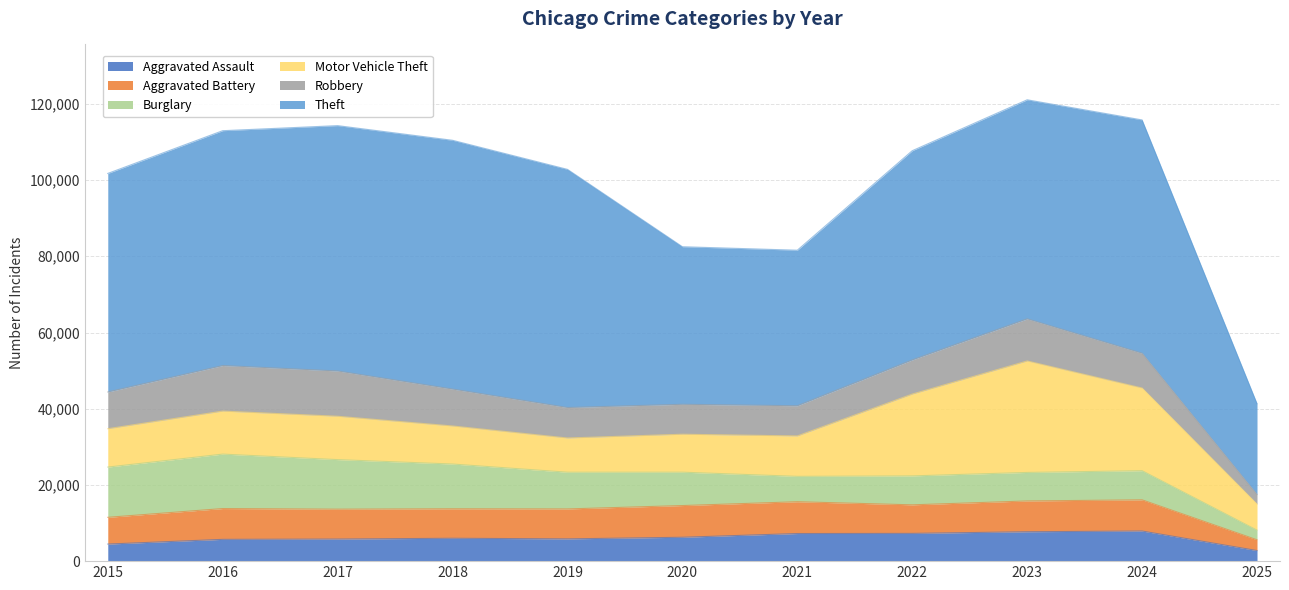

What are all the series names shown in the legend?

Aggravated Assault, Aggravated Battery, Burglary, Motor Vehicle Theft, Robbery, Theft